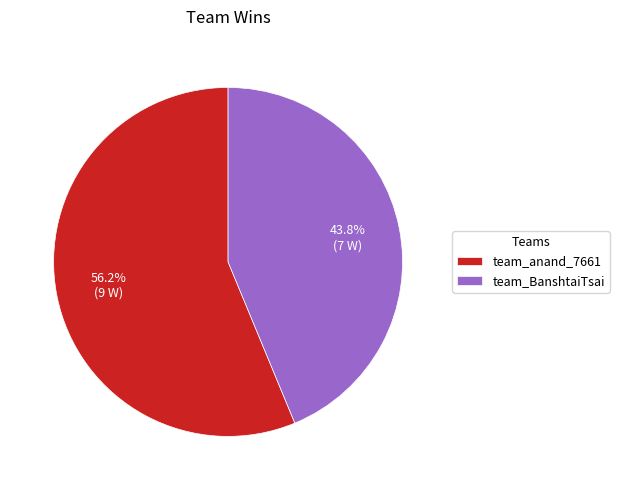

Is it true that team_BanshtaiTsai is 30% of the pie?

False